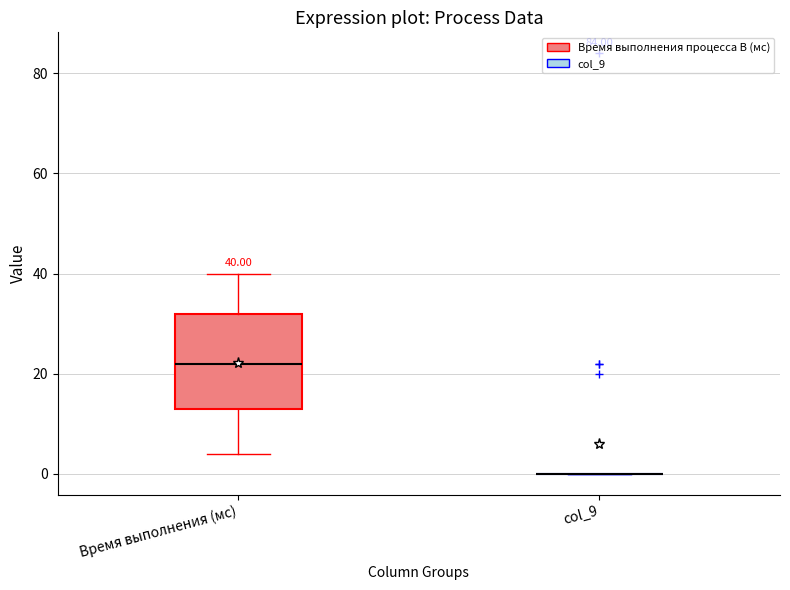

Comparing the boxes themselves (not the whiskers), which one is the tallest?

Время выполнения (мс)